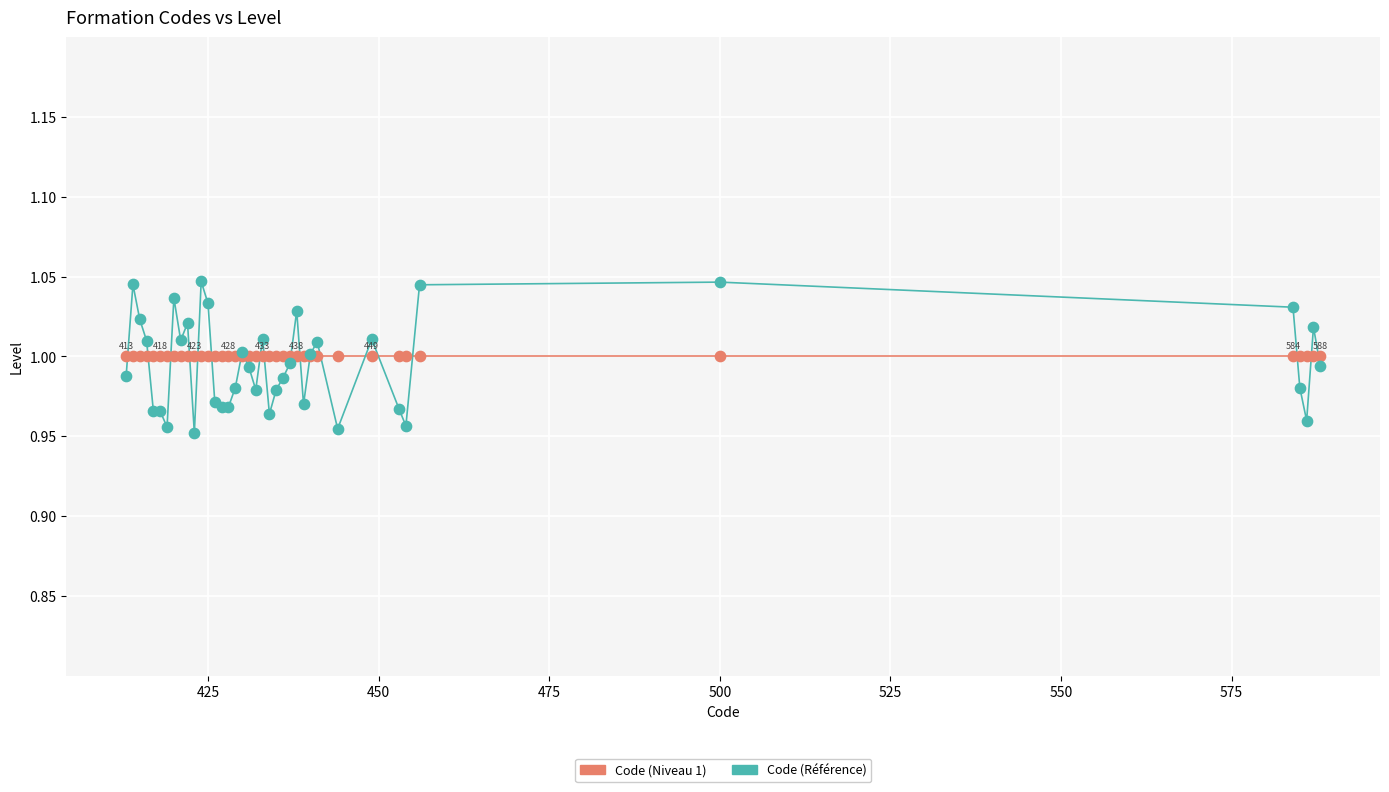

Which series reaches the maximum Y coordinate?

Code (Référence)